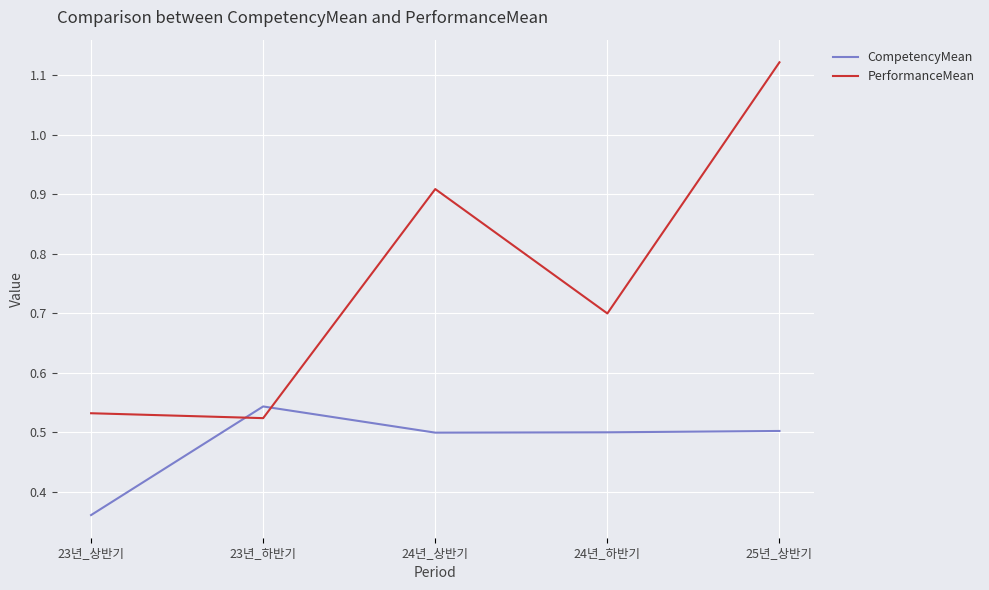

How many intersections are there between CompetencyMean and PerformanceMean?

2